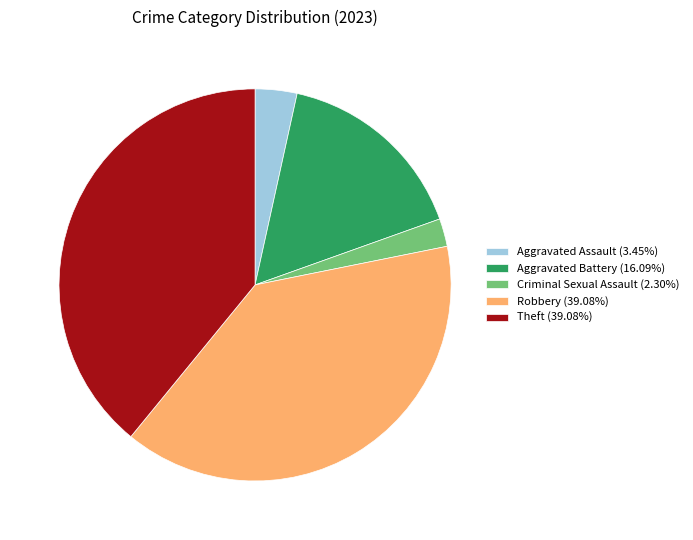

Is the sum of Aggravated Battery (16.09%) and Theft (39.08%) greater than half?

Yes